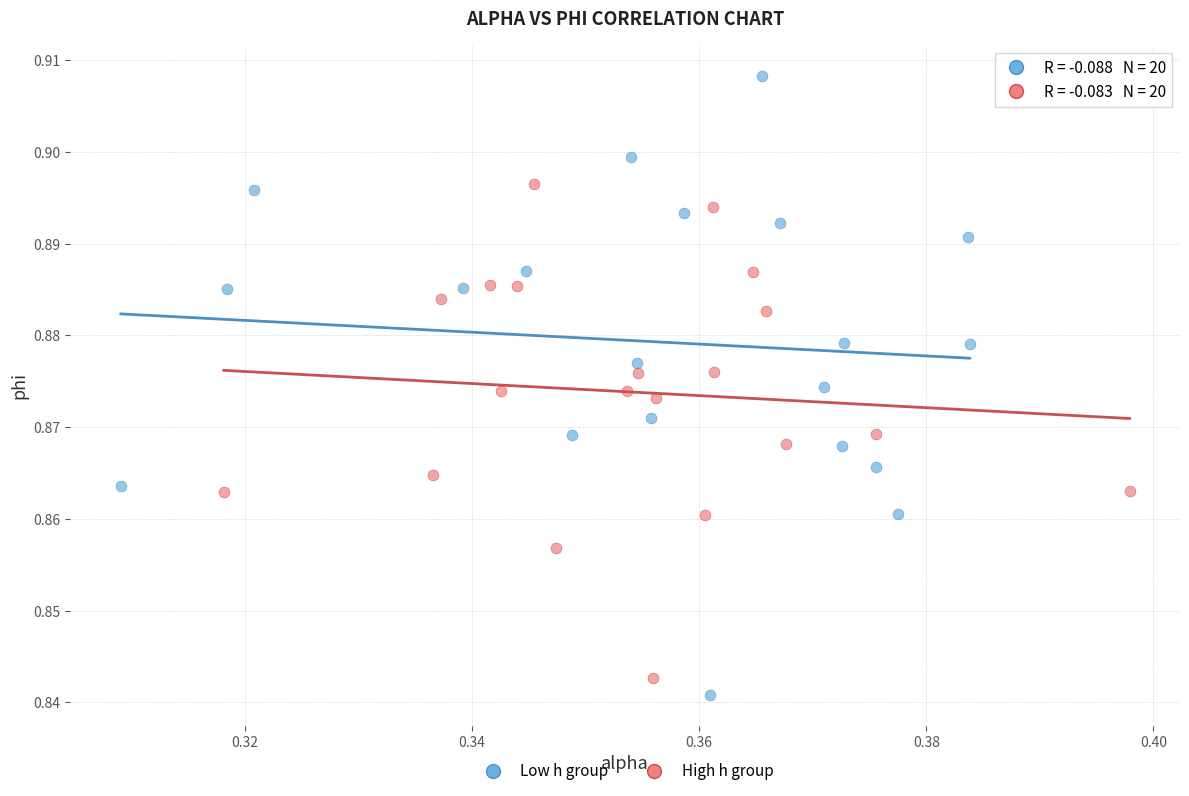

Which series contains the highest Y value?

Low h group